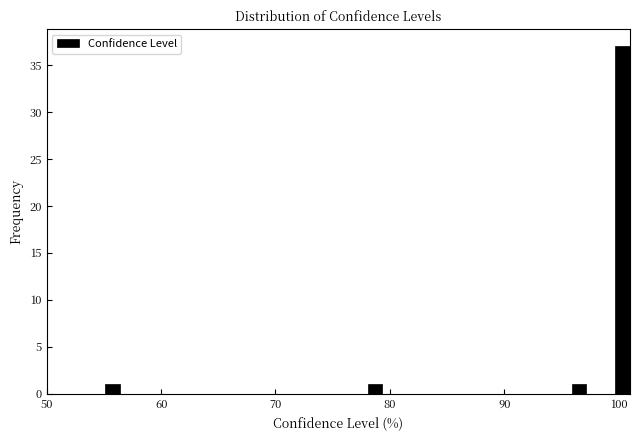

Around what value on the x-axis is the tallest bar? Give the approximate position of its centre, as read against the axis.

100